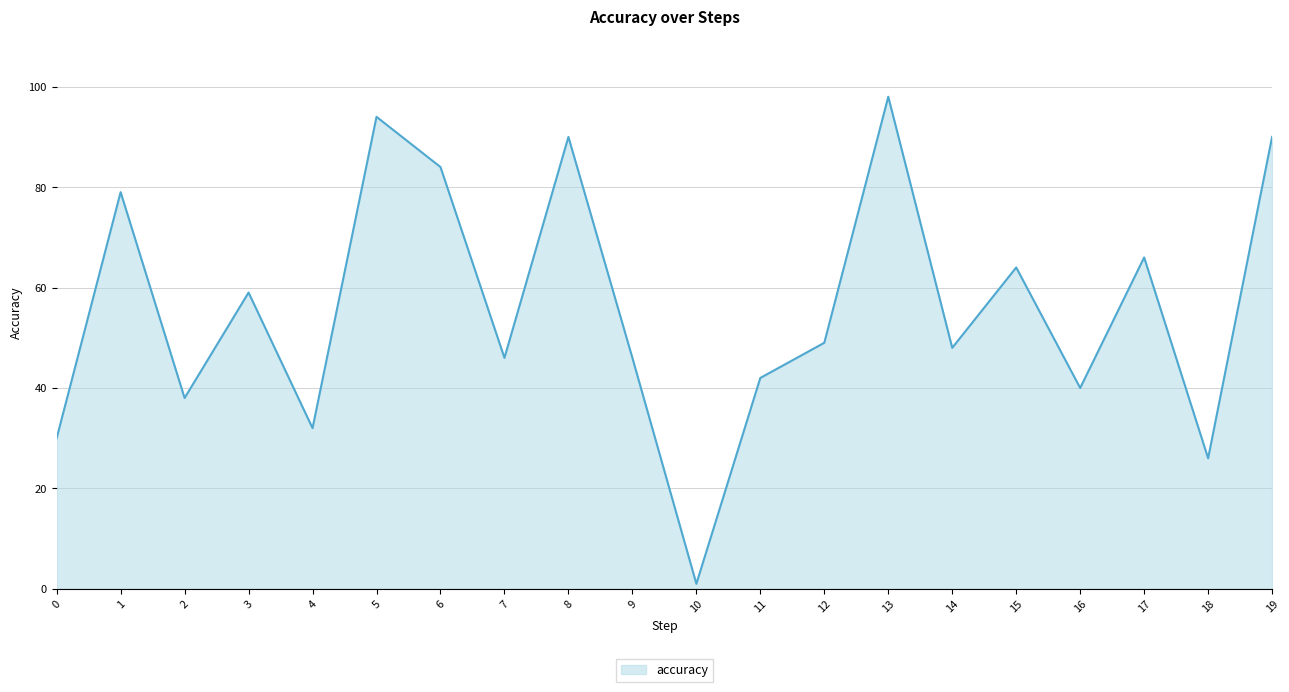

Where is the data nearest to the value 49?

12